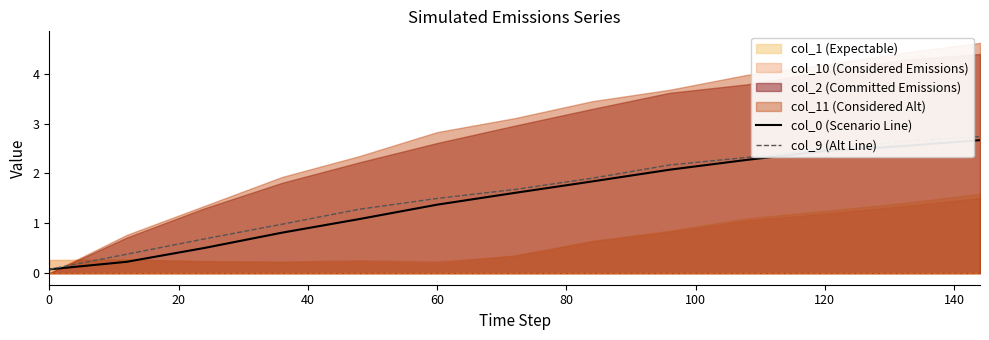

What is the highest value of the col_9 (Alt Line) series?

2.7